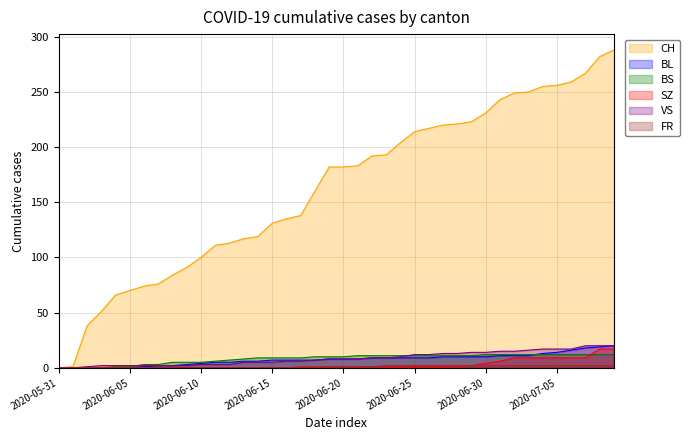

What are all the series names shown in the legend?

CH, BL, BS, SZ, VS, FR